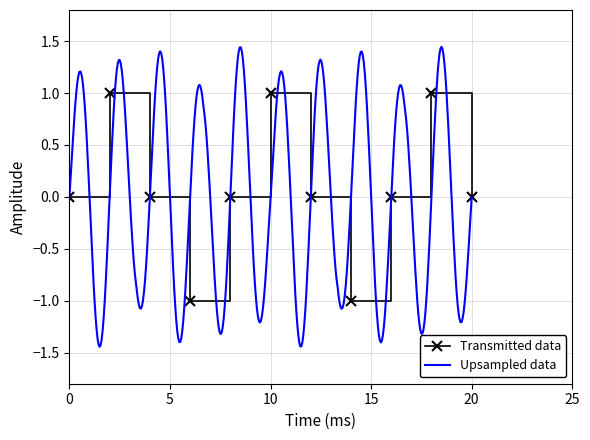

True or false: Transmitted data and Upsampled data intersect in this chart.

True